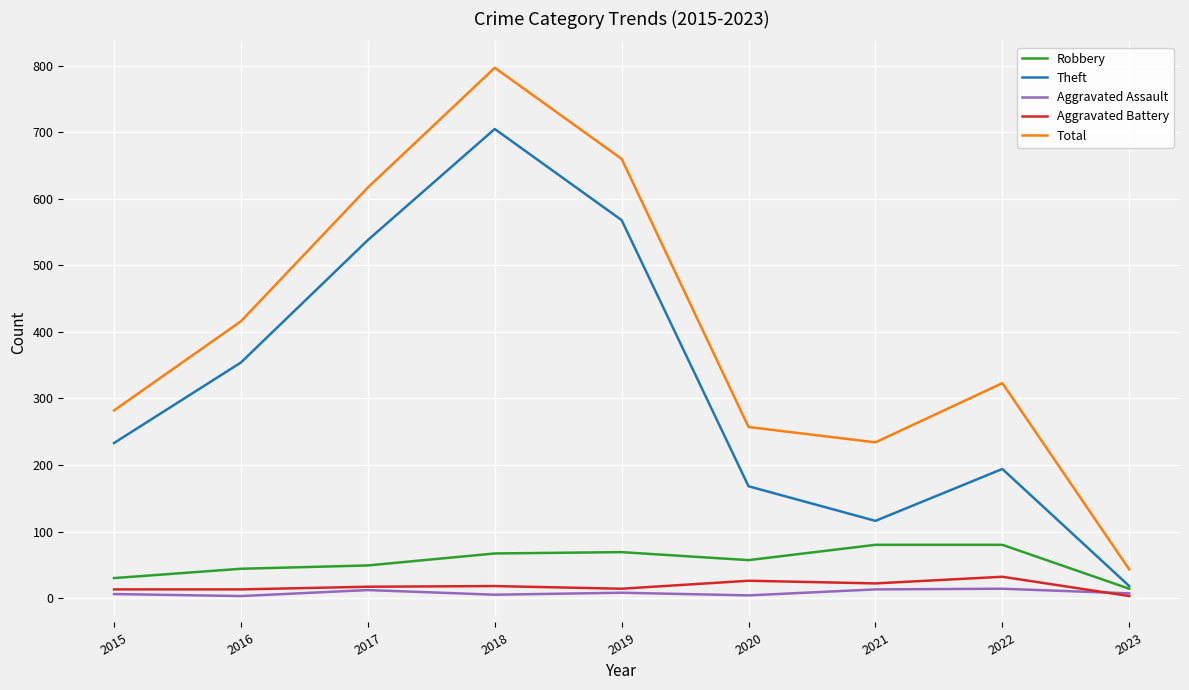

Which series changed the most between 2018 and 2022?

Theft